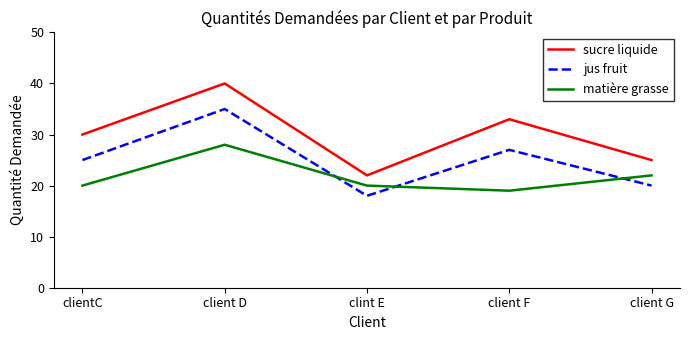

Is the value of sucre liquide at client G greater than the value of matière grasse at client F?

Yes